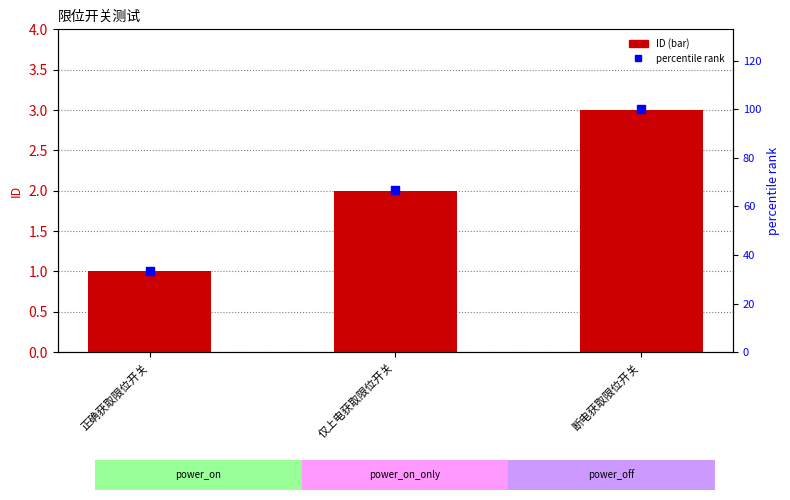

Which series reaches the maximum Y coordinate?

percentile rank